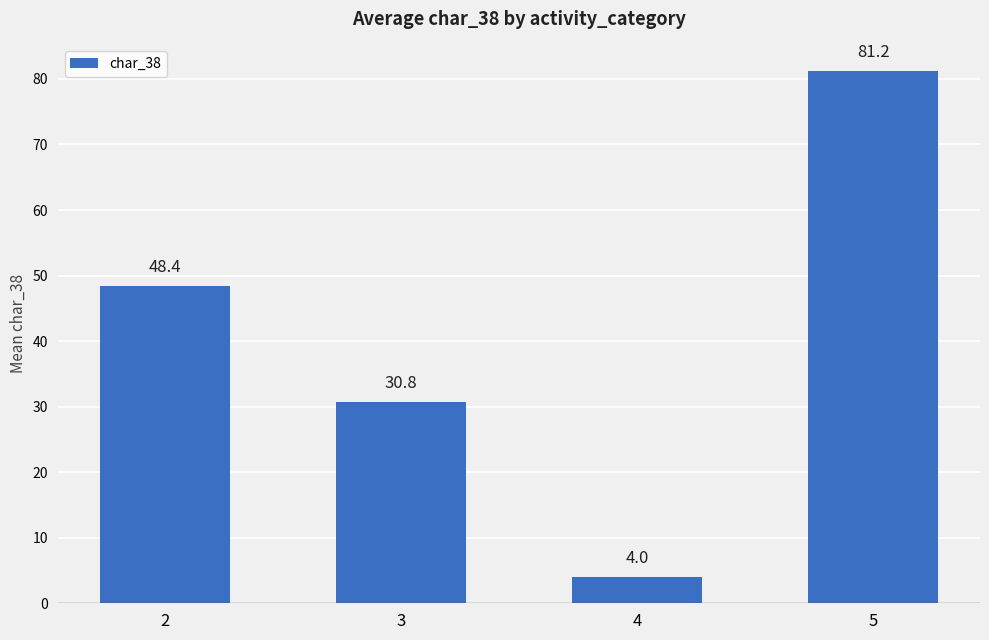

The chart shows a value of 81.2 at 5. True or false?

True